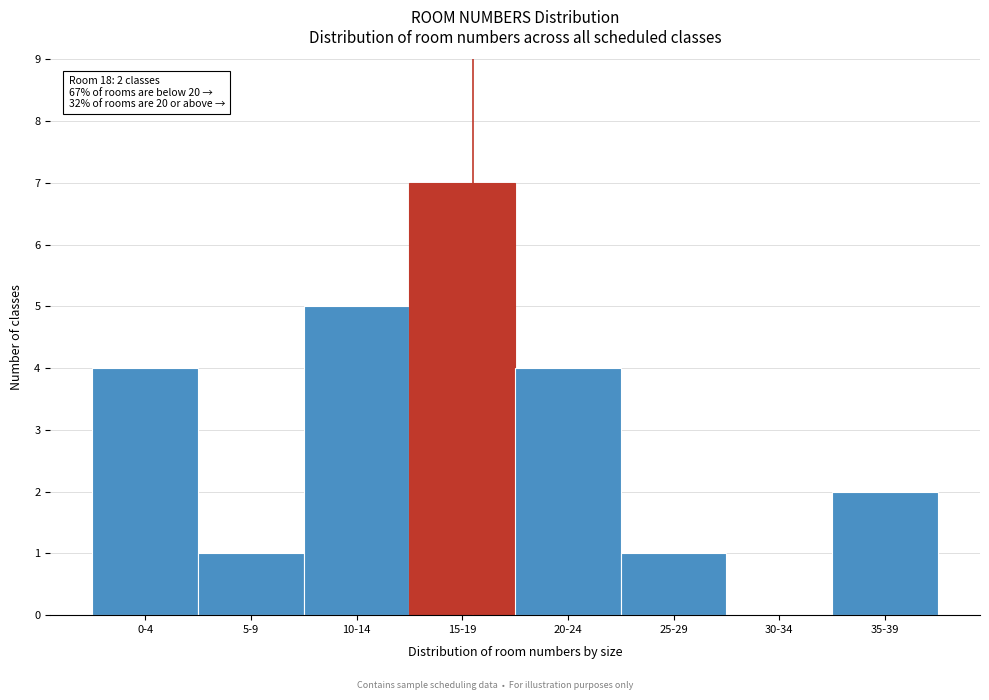

Reading left to right, transcribe all the data shown in this chart.

0-4=4	5-9=1	10-14=5	15-19=7	20-24=4	25-29=1	30-34=0	35-39=2